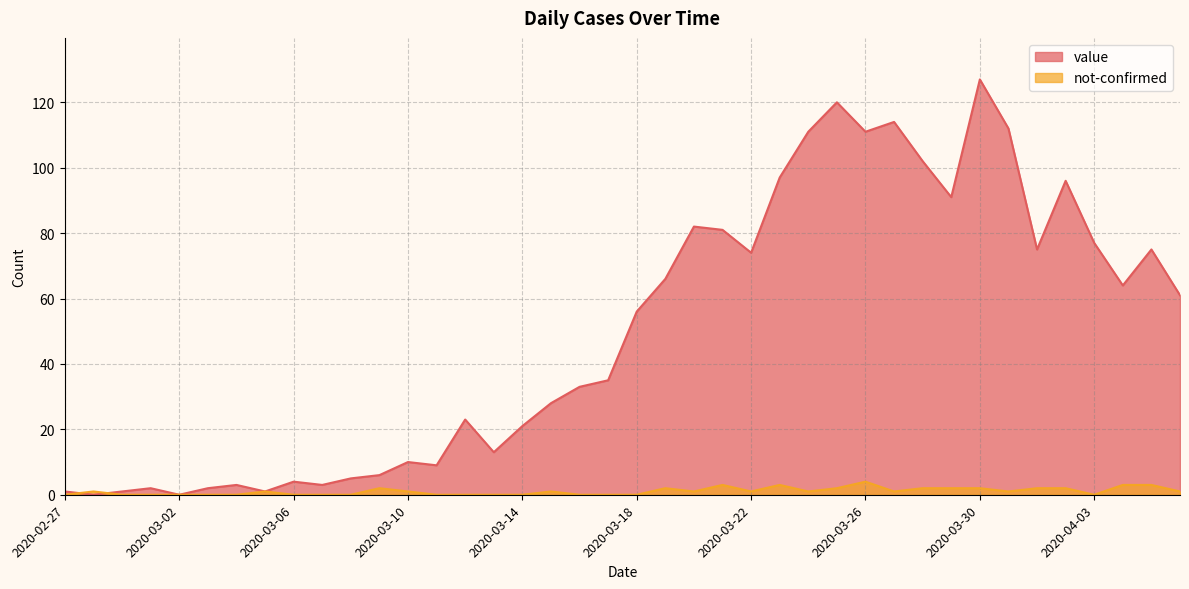

What is the total value across all series at 2020-03-06?

4